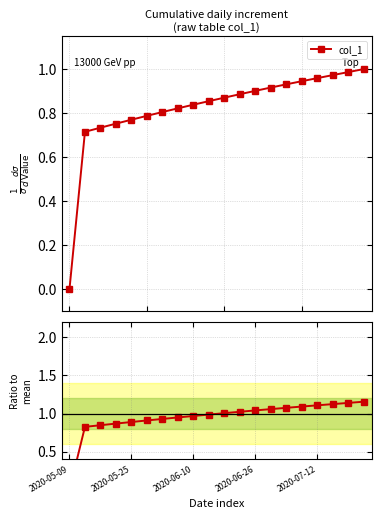

What is the sum of all values?

19.0